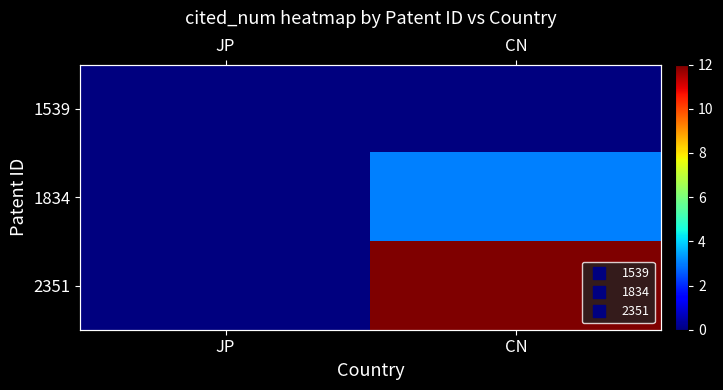

List the series in order of their overall mean, highest first.

2351, 1834, 1539